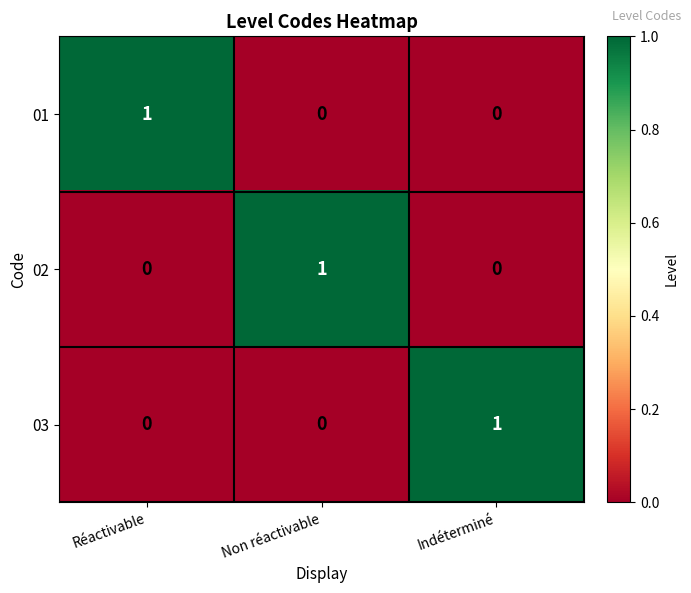

How many categories are shown in the chart?

3